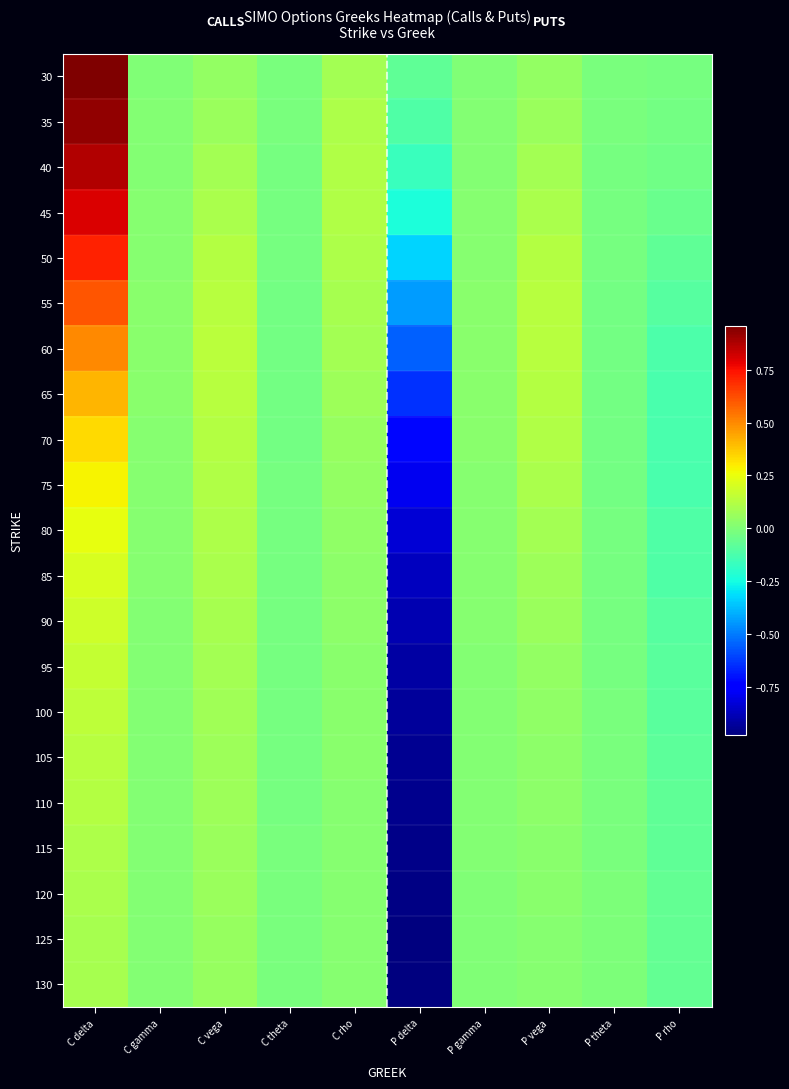

At how many categories does at least one series exceed 0?

6